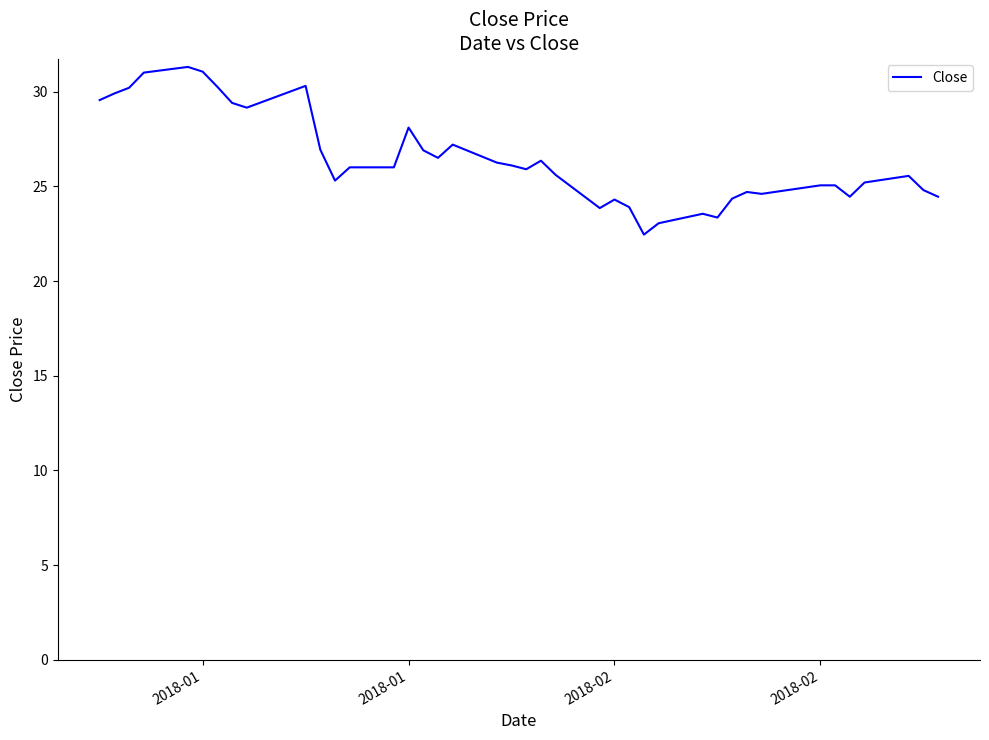

What is the difference between the maximum and minimum values?

8.8